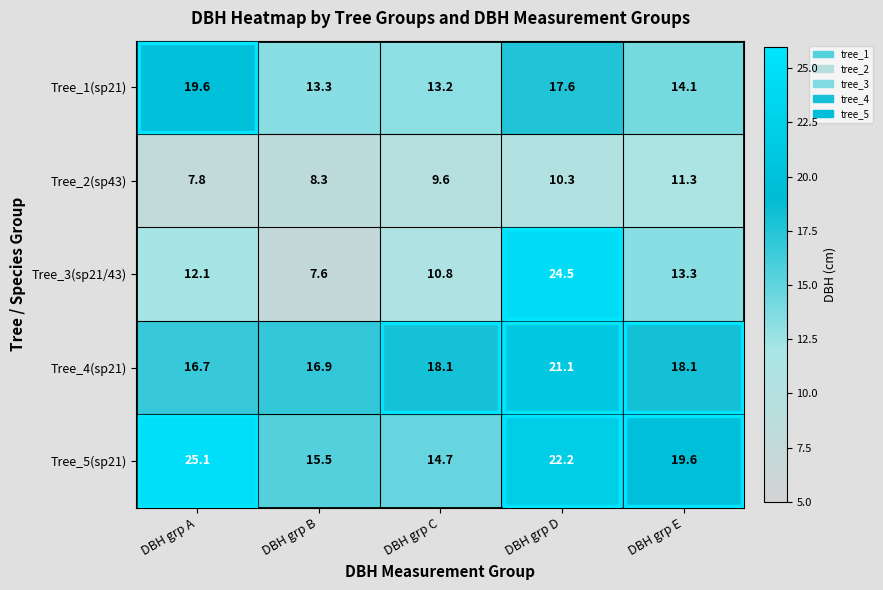

What is the sum of the Tree_4(sp21) values at DBH grp D and DBH grp B?

38.0